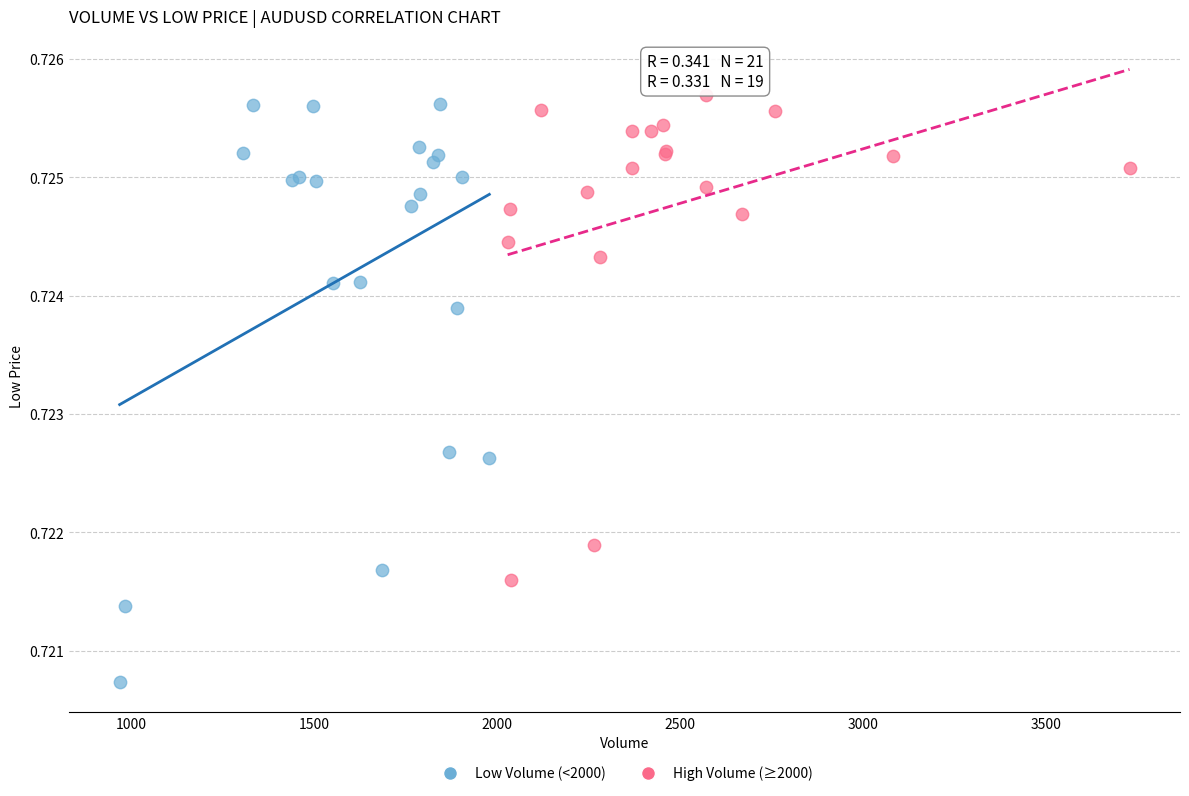

Which series reaches the minimum Y coordinate?

Low Volume (<2000)